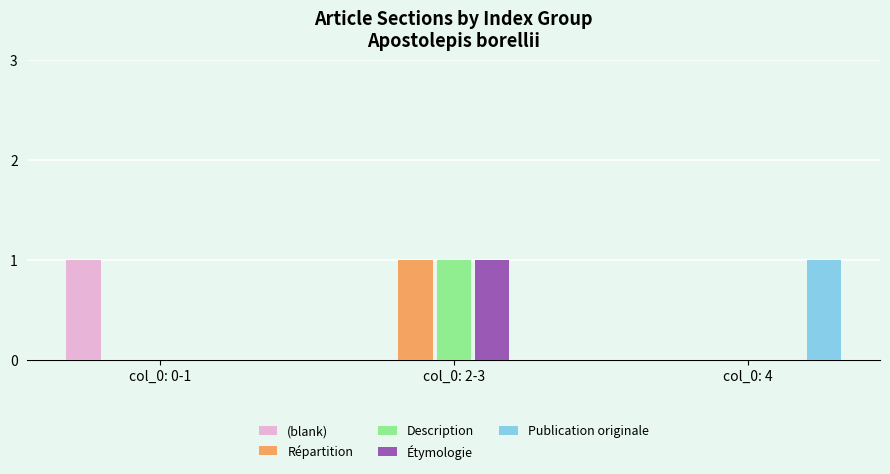

How many distinct data groups are displayed?

5